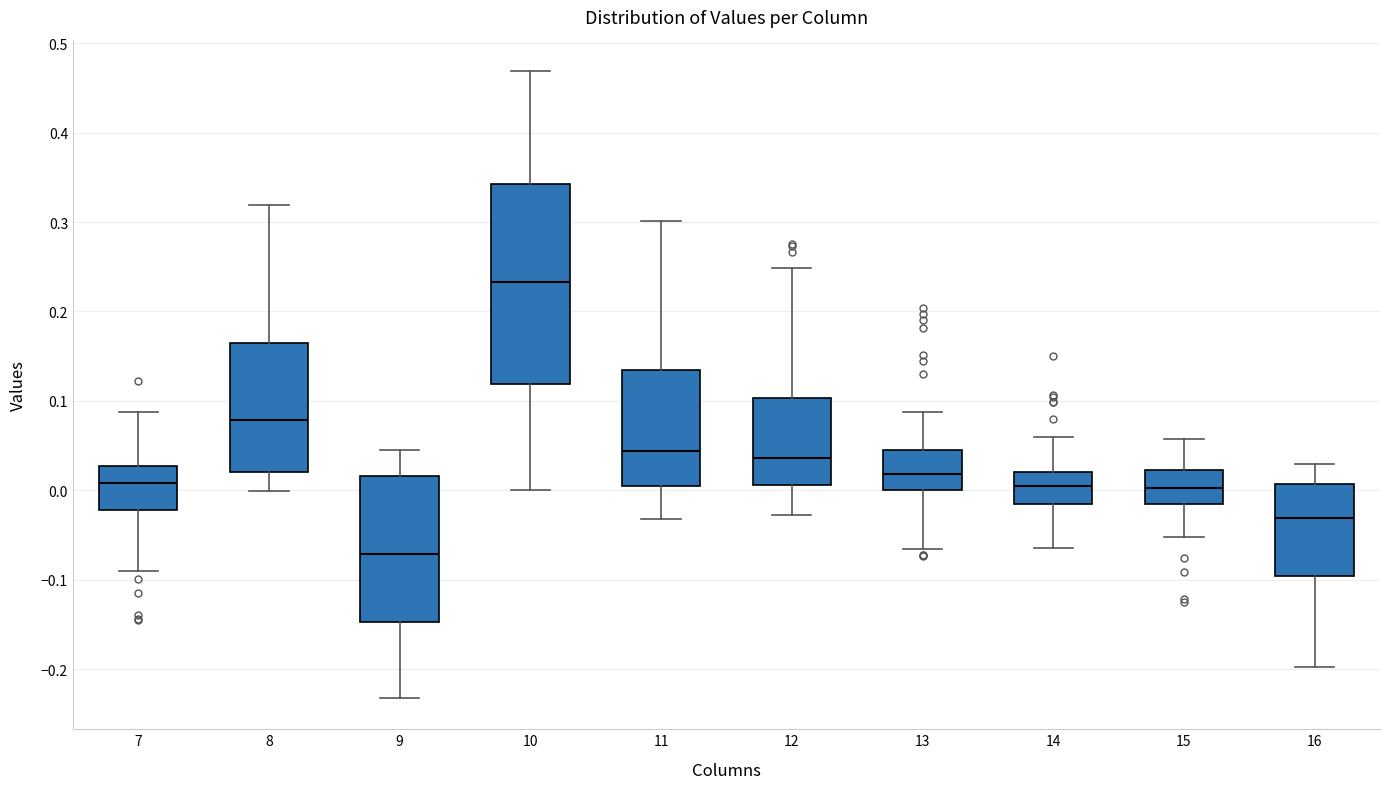

Reading left to right, read every box against the y-axis: the position of its median line, the range the box covers, and the ends of its whiskers. The values are not printed on the chart, so give them approximately, as read against the axis.

7: median 0.01, box -0.02 to 0.03, whiskers -0.09 to 0.09
8: median 0.08, box 0.02 to 0.16, whiskers 0.00 to 0.32
9: median -0.07, box -0.15 to 0.02, whiskers -0.23 to 0.05
10: median 0.23, box 0.12 to 0.34, whiskers 0.00 to 0.47
11: median 0.04, box 0.00 to 0.13, whiskers -0.03 to 0.30
12: median 0.04, box 0.01 to 0.10, whiskers -0.03 to 0.25
13: median 0.02, box 0.00 to 0.05, whiskers -0.07 to 0.09
14: median 0.01, box -0.02 to 0.02, whiskers -0.06 to 0.06
15: median 0.00, box -0.02 to 0.02, whiskers -0.05 to 0.06
16: median -0.03, box -0.10 to 0.01, whiskers -0.20 to 0.03